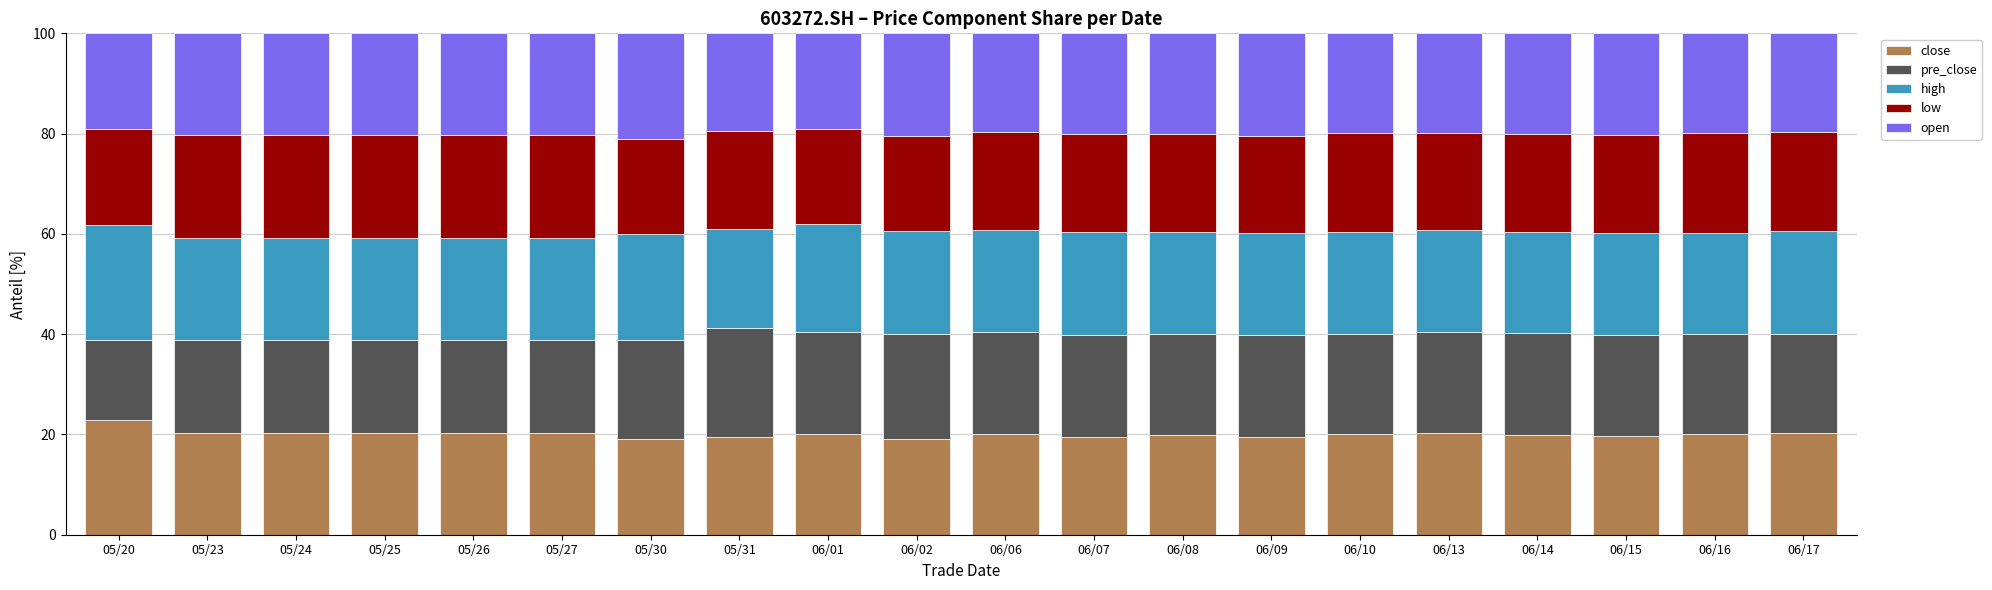

What is the sum of all close values?

401.5